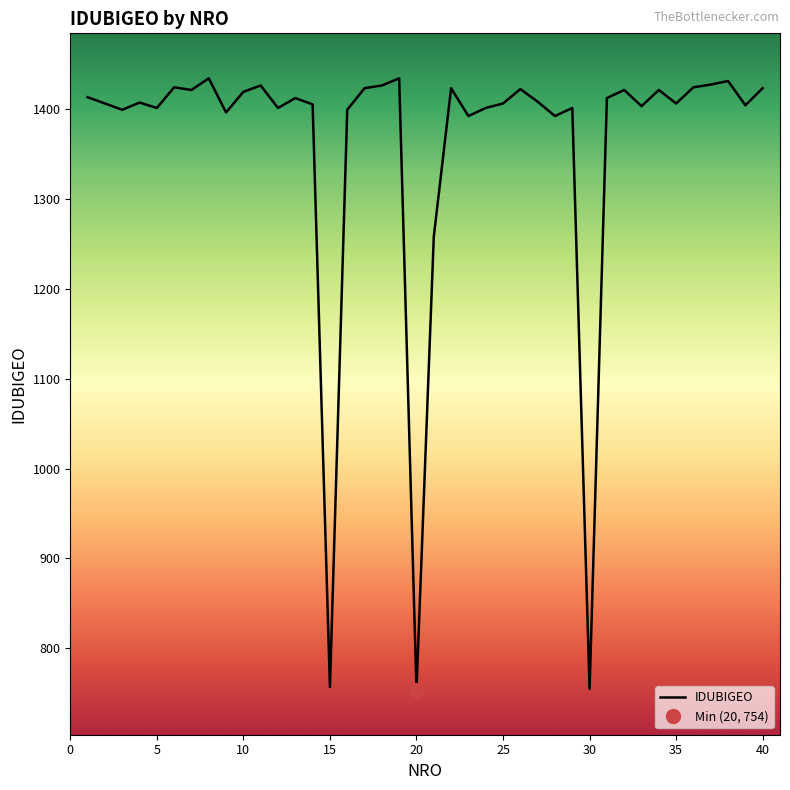

How many points are lower than both their immediate neighbors (excluding endpoints)?

13